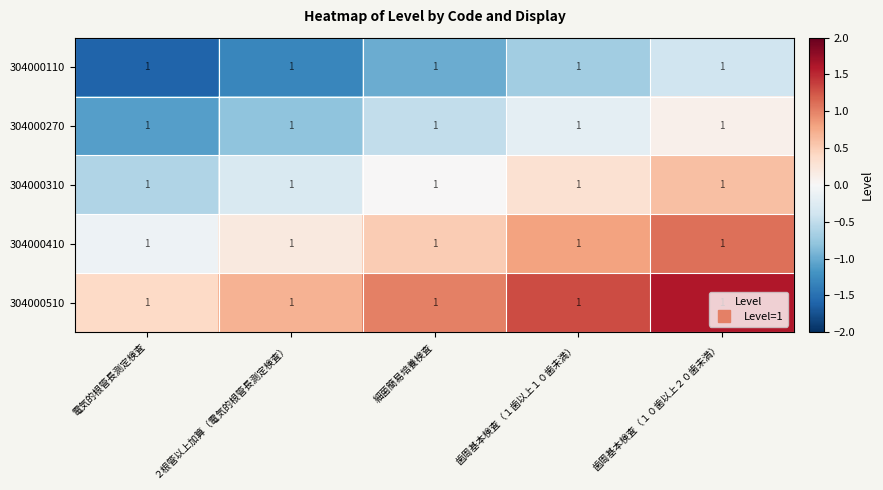

What is the total value across all series at 電気的根管長測定検査?

-3.0